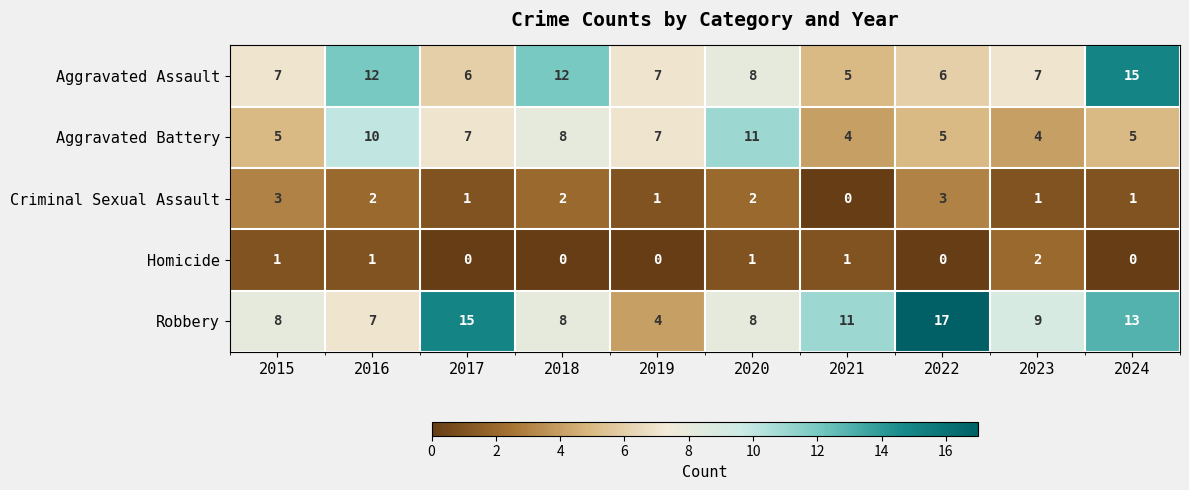

Where does the Aggravated Battery series first go above 7?

2016